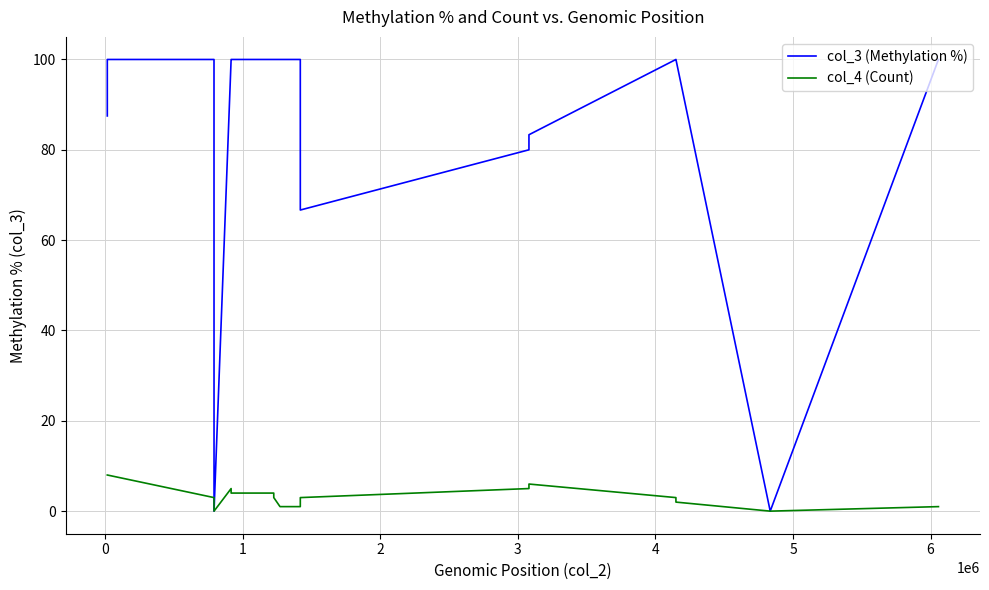

What are all the series names shown in the legend?

col_3 (Methylation %), col_4 (Count)